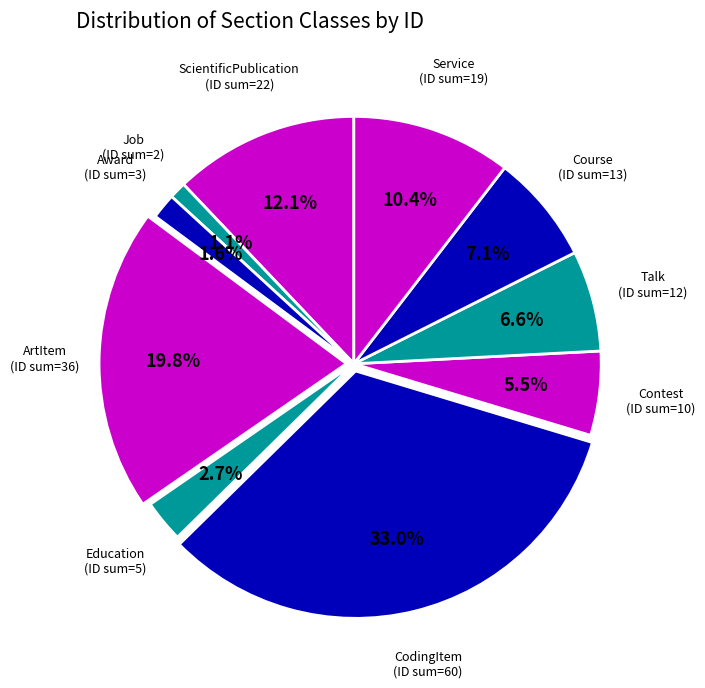

Does Award account for over 50% of the chart?

No